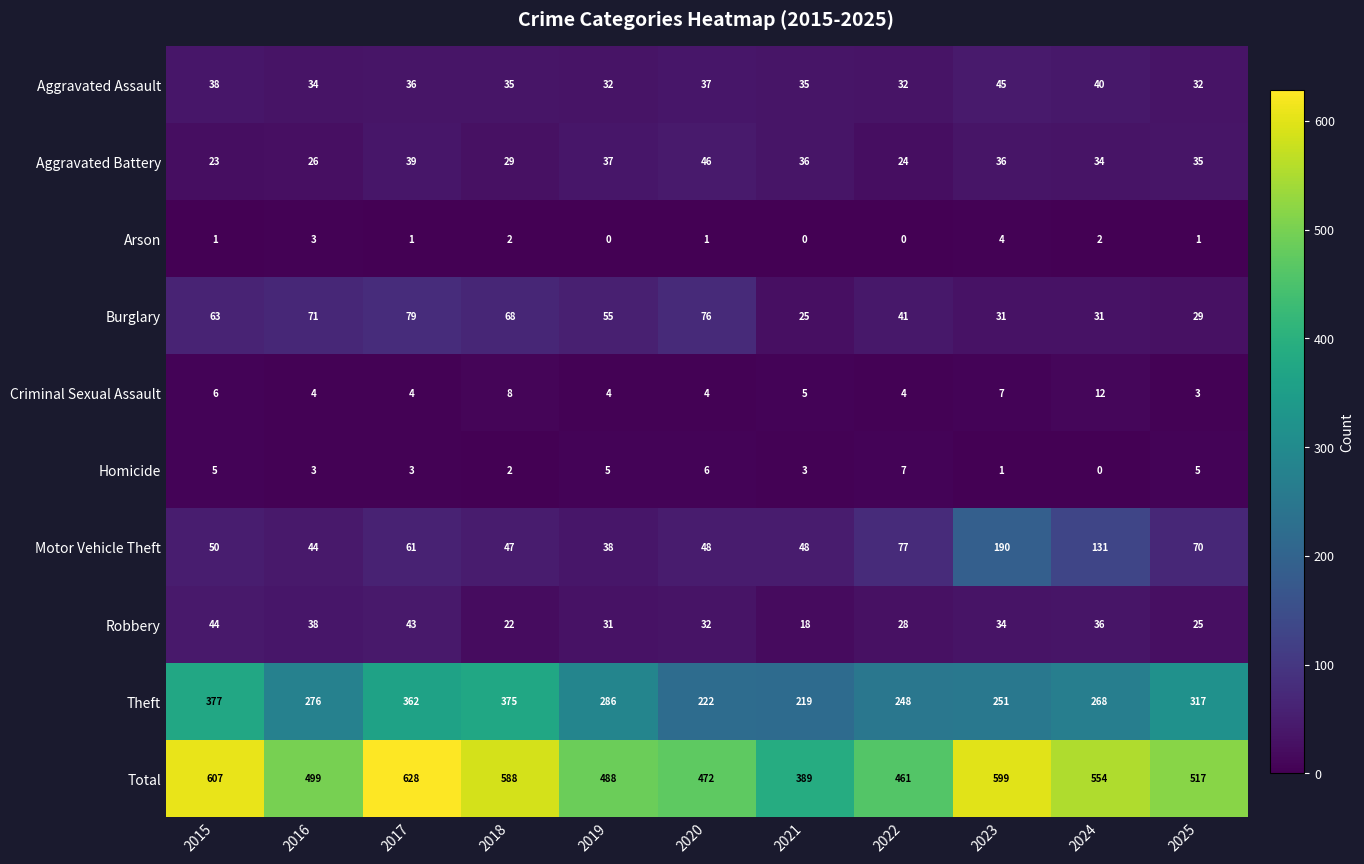

Count the Criminal Sexual Assault values in the range 4 to 7.

8